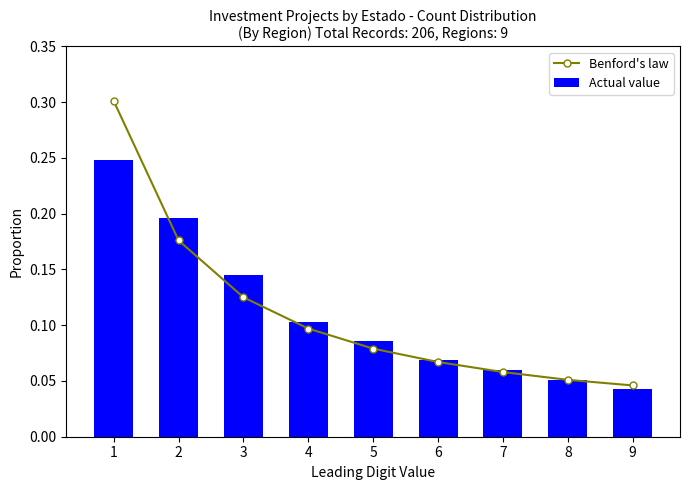

Reading left to right, what are all the values shown in this chart?

Benford's law: 0.3	0.2	0.1	0.1	0.1	0.1	0.1	0.1	0.0
Actual value: 0.2	0.2	0.1	0.1	0.1	0.1	0.1	0.1	0.0